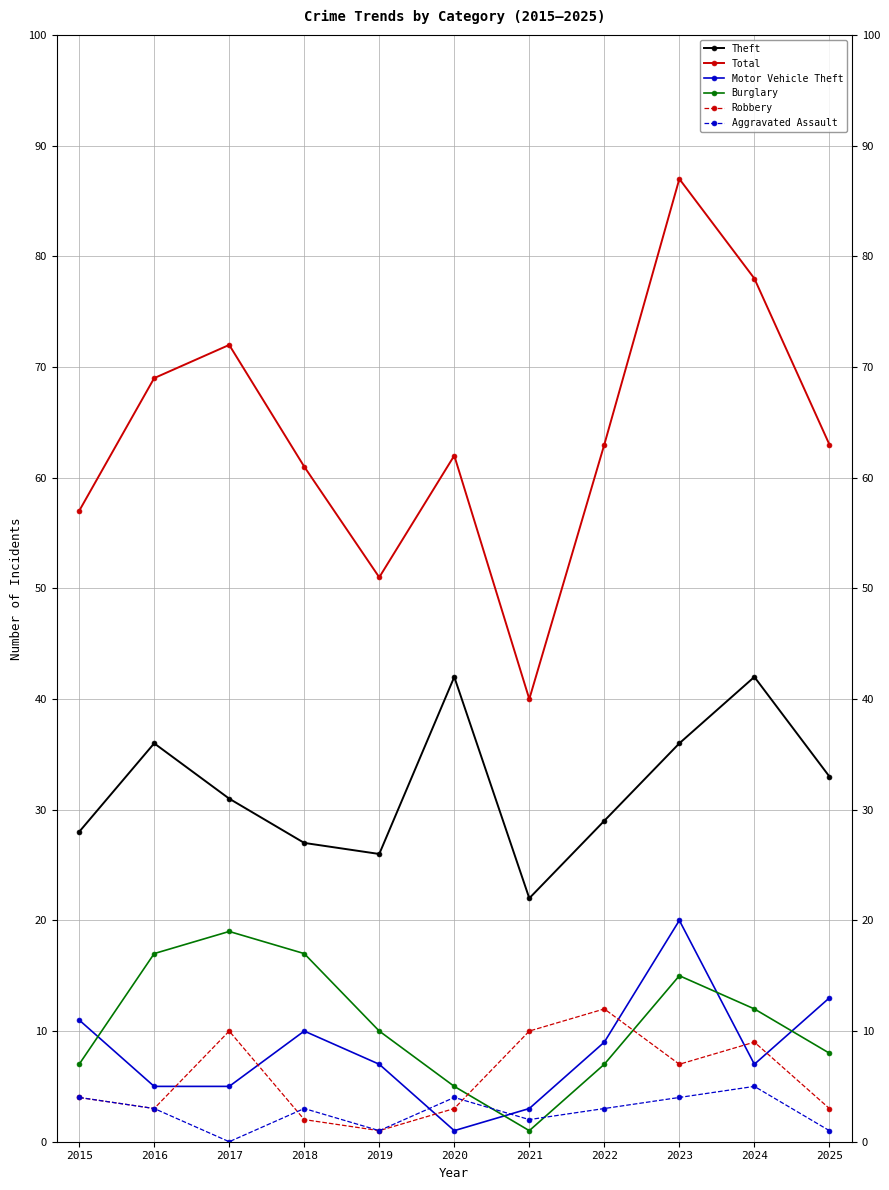

Where do Burglary and Aggravated Assault first cross each other?

2020 and 2021